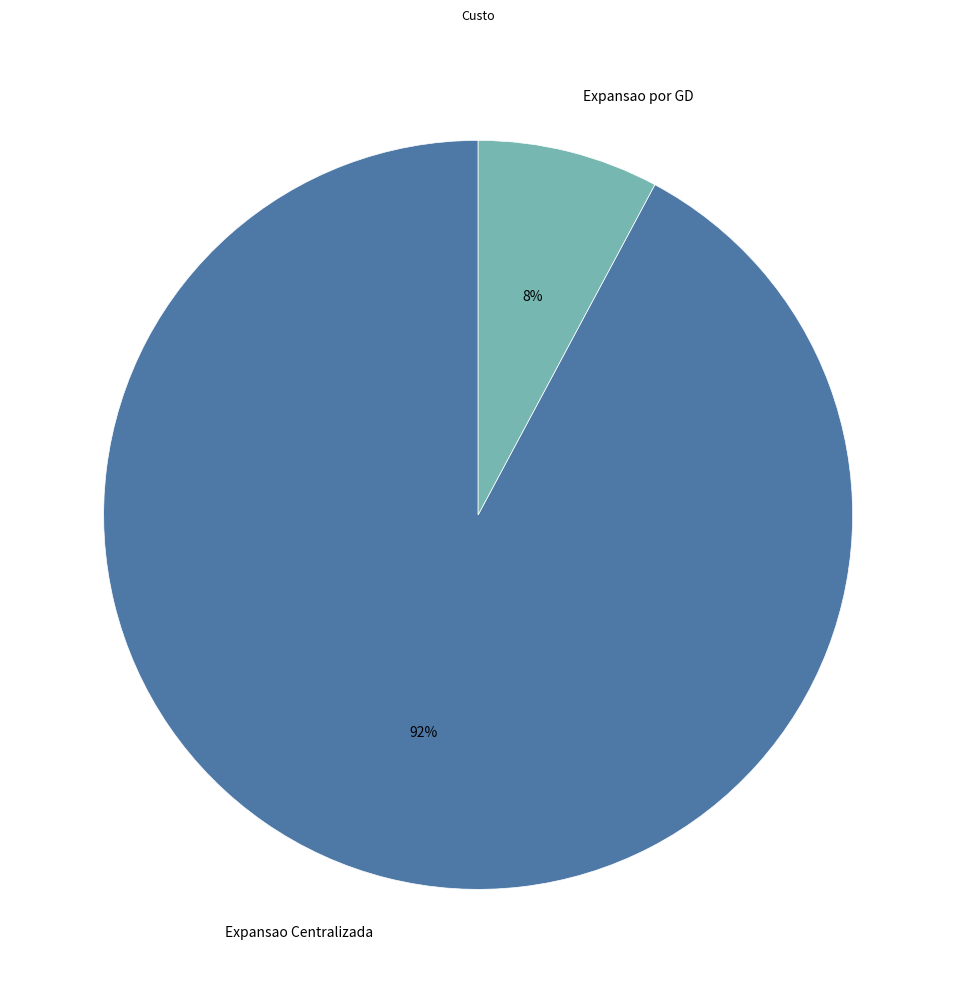

Which slice is the largest?

Expansao Centralizada